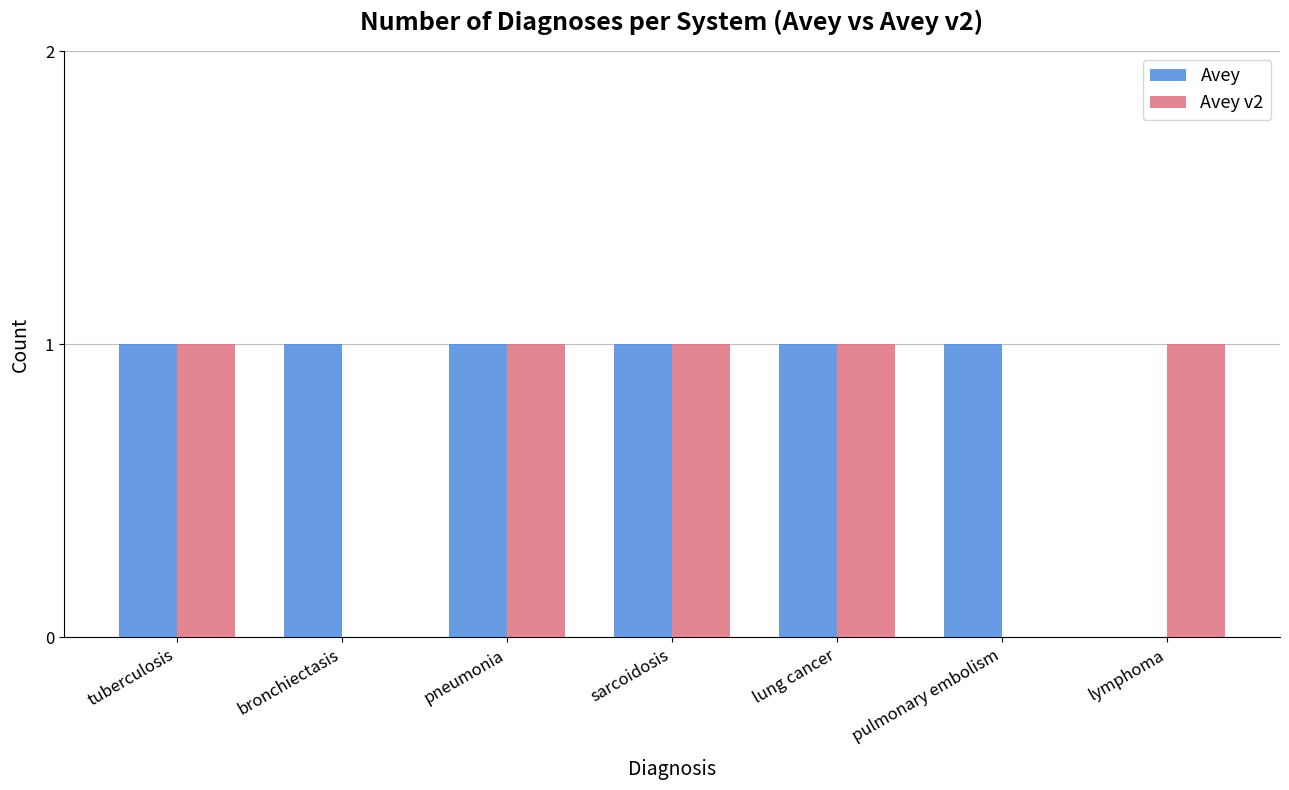

The Avey series shows 0 at lymphoma. True or false?

True